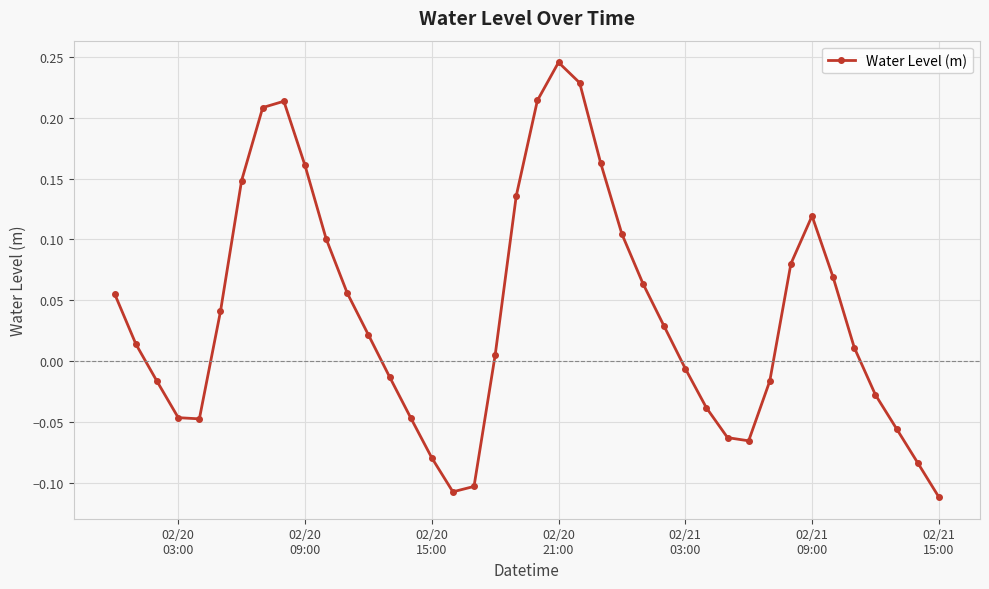

How many positive values are there?

23